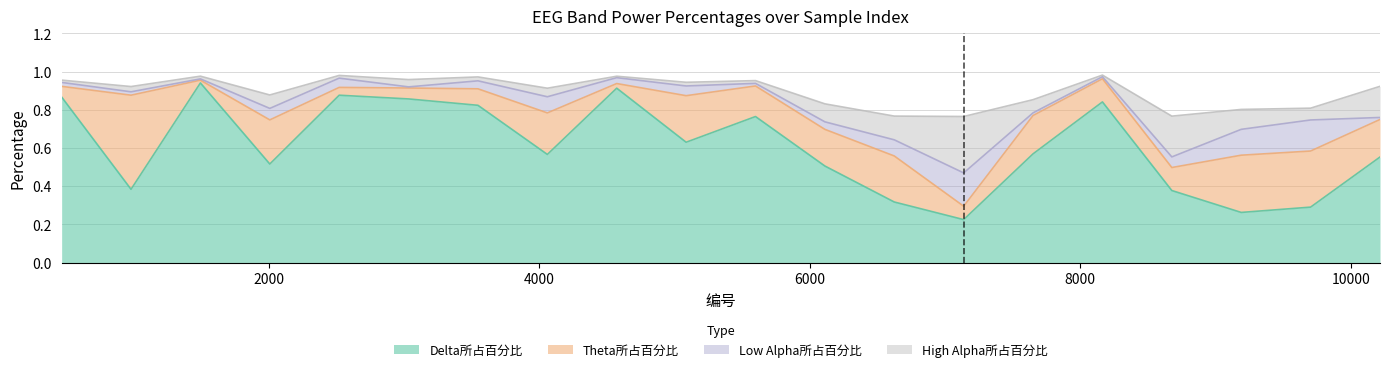

What is the total value across all series at 8164?

1.0